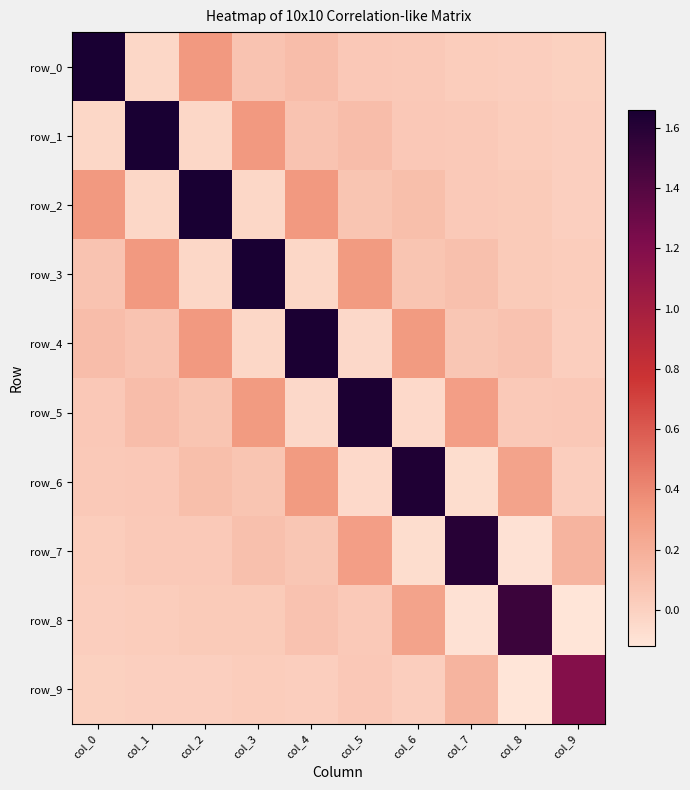

Is it true that row_6 equals 0.3 at col_4?

True